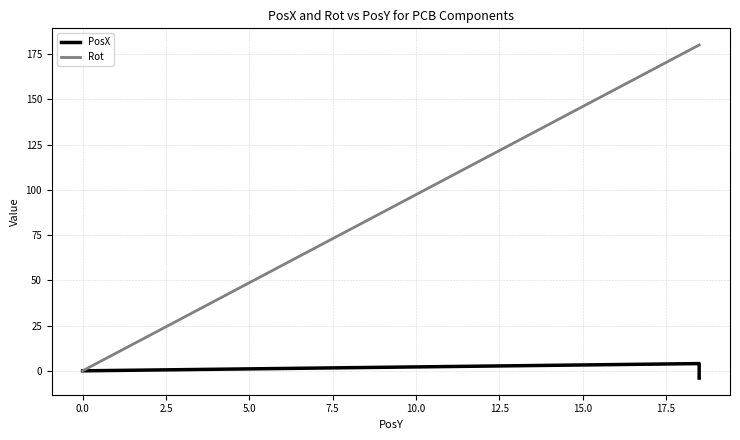

Reading left to right, extract all data points from this chart.

PosX: 0	4	-4
Rot: 0	180	180